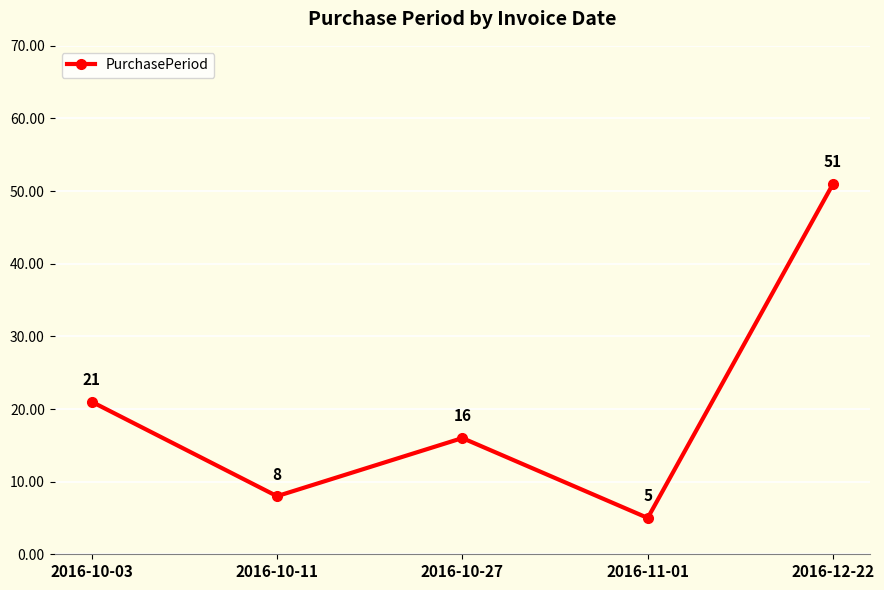

At which label is the value closest to 28?

2016-10-03